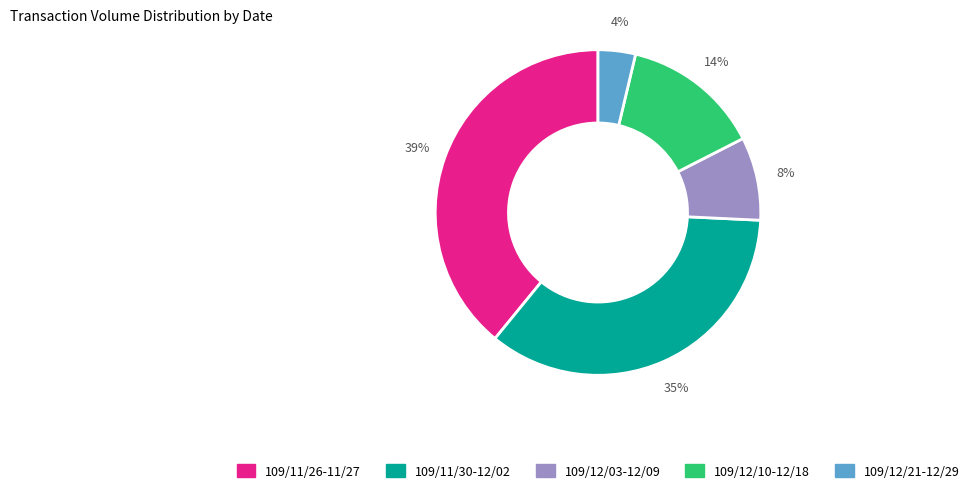

Is there a majority slice in this chart?

No